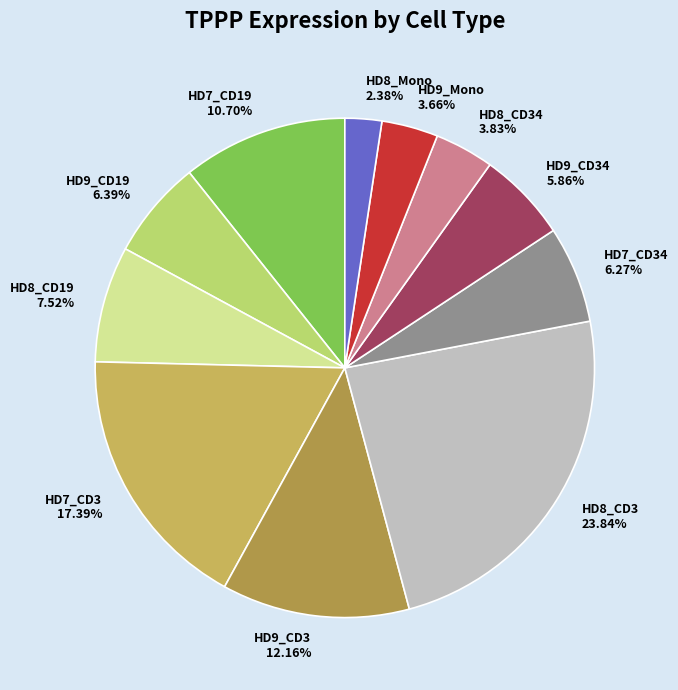

Is it true that HD9_CD3 is 12% of the pie?

True